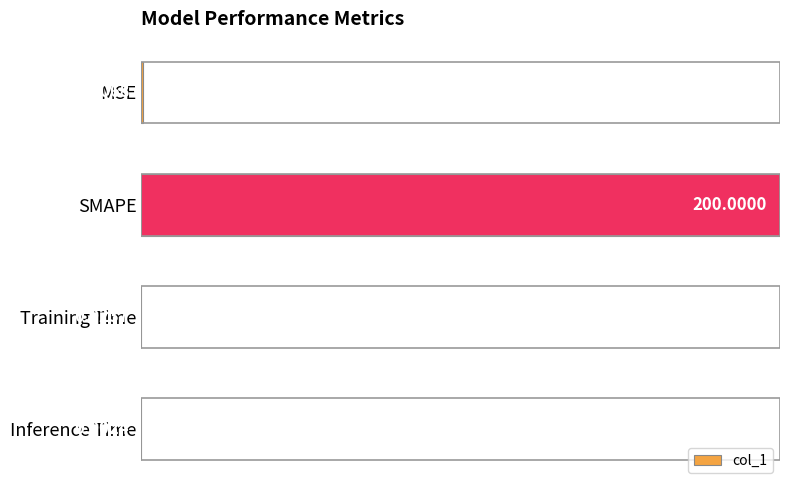

What is the sum of all values?

1.0